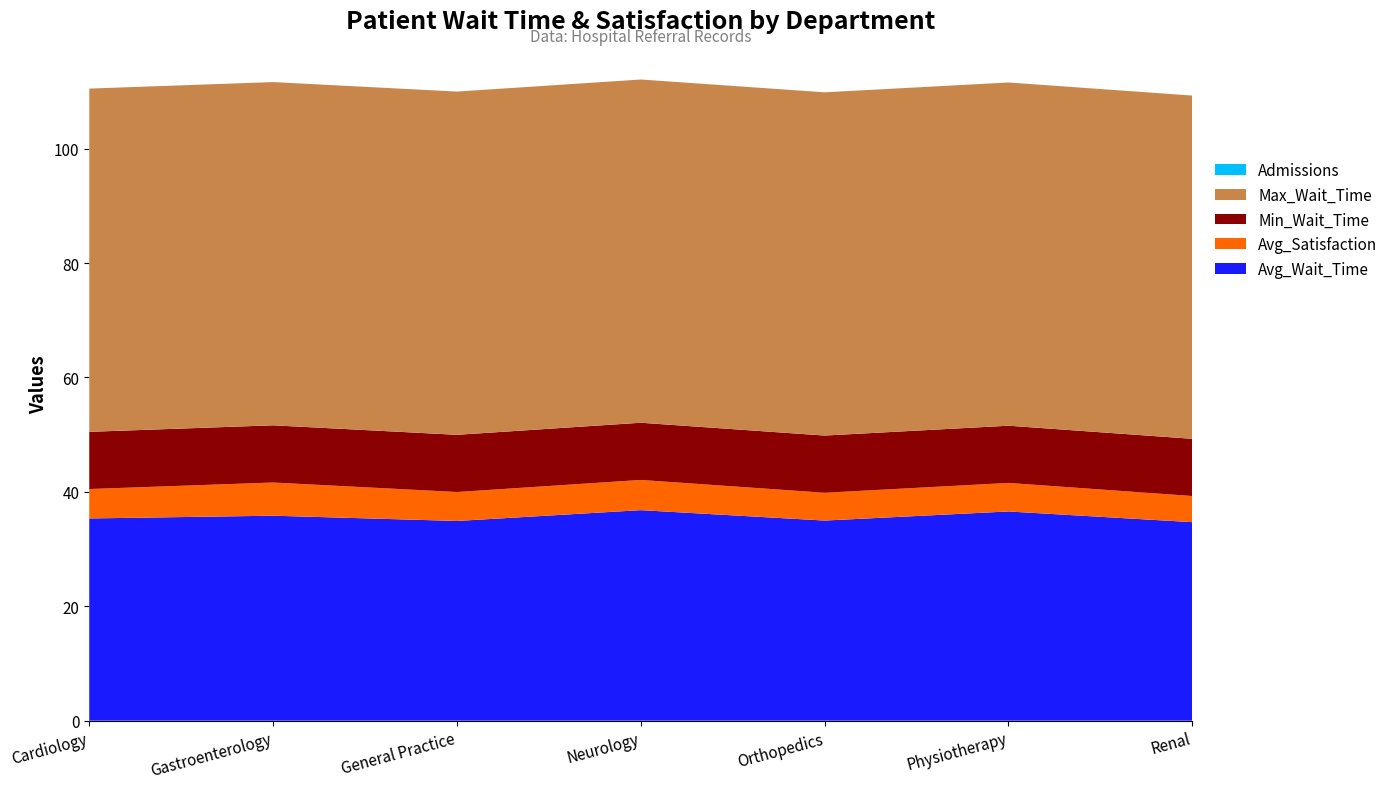

Reading right to left, transcribe all the data shown in this chart.

Avg_Wait_Time: Renal=34.7	Physiotherapy=36.6	Orthopedics=35.0	Neurology=36.8	General Practice=34.9	Gastroenterology=35.8	Cardiology=35.4
Avg_Satisfaction: Renal=4.6	Physiotherapy=5.0	Orthopedics=4.9	Neurology=5.3	General Practice=5.1	Gastroenterology=5.8	Cardiology=5.1
Min_Wait_Time: Renal=10.0	Physiotherapy=10.0	Orthopedics=10.0	Neurology=10.0	General Practice=10.0	Gastroenterology=10.0	Cardiology=10.0
Max_Wait_Time: Renal=60.0	Physiotherapy=60.0	Orthopedics=60.0	Neurology=60.0	General Practice=60.0	Gastroenterology=60.0	Cardiology=60.0
Admissions: Renal=0.0	Physiotherapy=0.0	Orthopedics=0.0	Neurology=0.0	General Practice=0.0	Gastroenterology=0.0	Cardiology=0.0